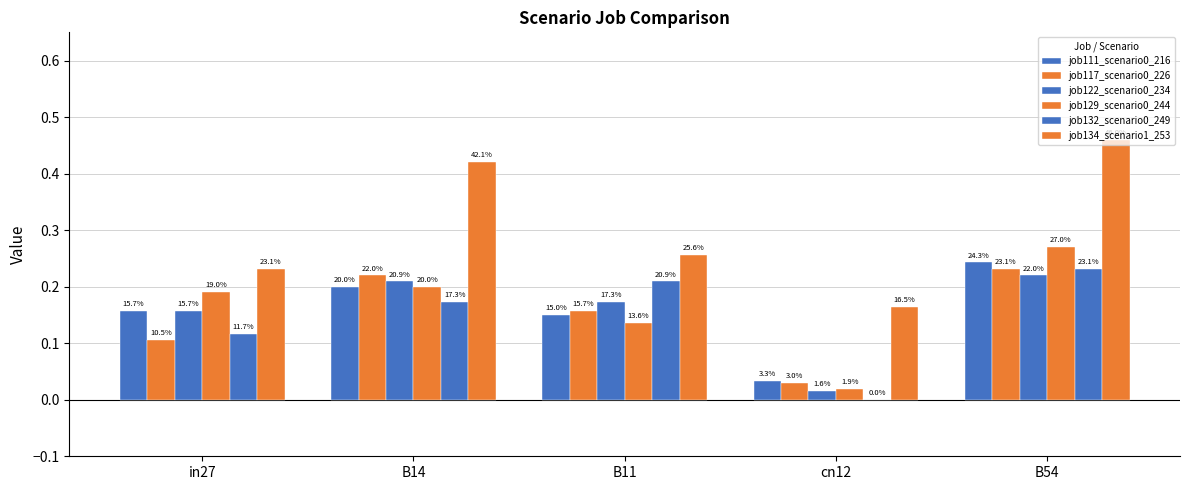

List the series in order of their peak value, highest first.

job134_scenario1_253, job129_scenario0_244, job111_scenario0_216, job117_scenario0_226, job132_scenario0_249, job122_scenario0_234